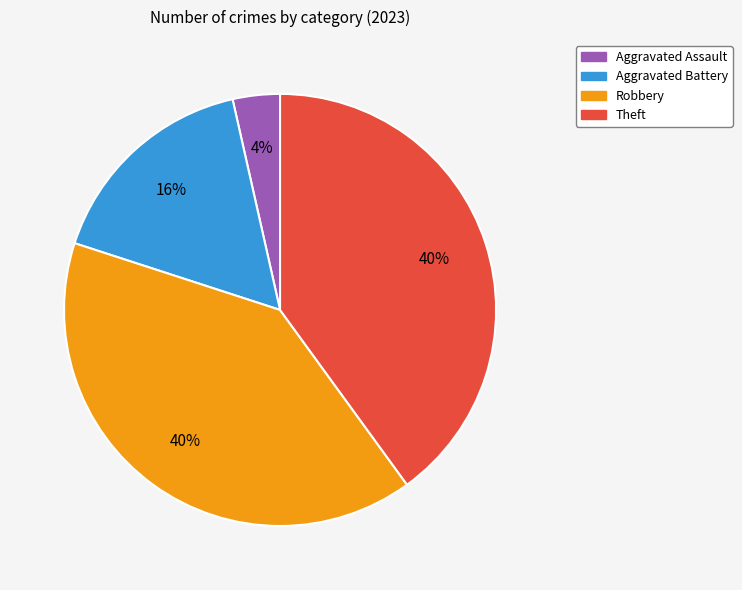

How many slices are in this pie chart?

4